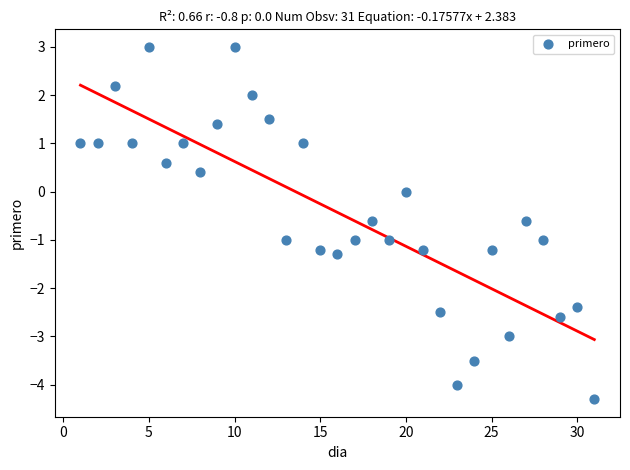

What is the range of X values (max minus min)?

30.0